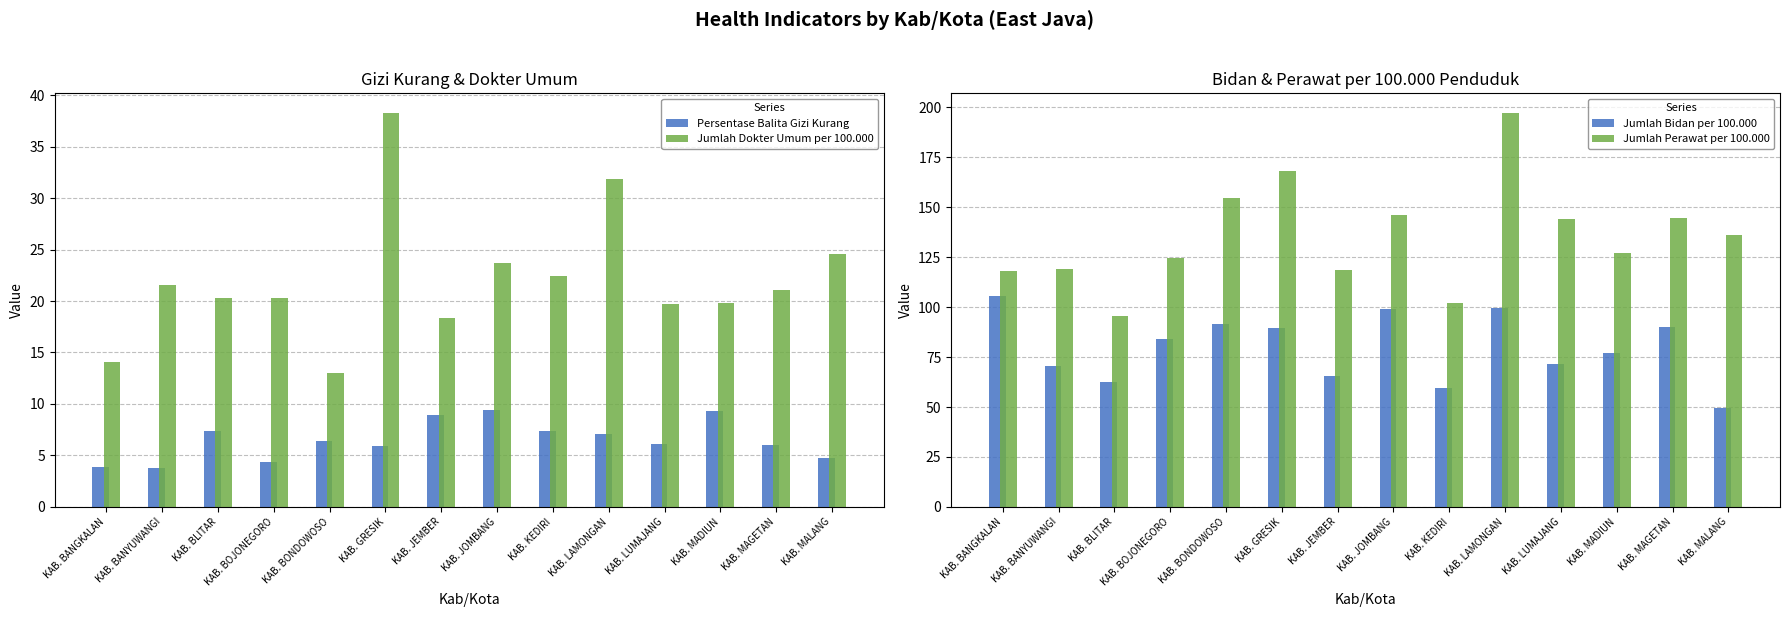

Reading right to left, what are all the values shown in this chart?

Persentase Balita Gizi Kurang: KAB. MALANG=4.8	KAB. MAGETAN=6.0	KAB. MADIUN=9.3	KAB. LUMAJANG=6.1	KAB. LAMONGAN=7.1	KAB. KEDIRI=7.4	KAB. JOMBANG=9.4	KAB. JEMBER=8.9	KAB. GRESIK=5.9	KAB. BONDOWOSO=6.4	KAB. BOJONEGORO=4.4	KAB. BLITAR=7.3	KAB. BANYUWANGI=3.8	KAB. BANGKALAN=3.9
Jumlah Dokter Umum per 100.000: KAB. MALANG=24.6	KAB. MAGETAN=21.0	KAB. MADIUN=19.8	KAB. LUMAJANG=19.7	KAB. LAMONGAN=31.8	KAB. KEDIRI=22.4	KAB. JOMBANG=23.7	KAB. JEMBER=18.3	KAB. GRESIK=38.3	KAB. BONDOWOSO=13.0	KAB. BOJONEGORO=20.3	KAB. BLITAR=20.2	KAB. BANYUWANGI=21.6	KAB. BANGKALAN=14.0
Jumlah Bidan per 100.000: KAB. MALANG=49.6	KAB. MAGETAN=89.9	KAB. MADIUN=76.9	KAB. LUMAJANG=71.4	KAB. LAMONGAN=99.5	KAB. KEDIRI=59.3	KAB. JOMBANG=99.2	KAB. JEMBER=65.5	KAB. GRESIK=89.4	KAB. BONDOWOSO=91.4	KAB. BOJONEGORO=84.0	KAB. BLITAR=62.4	KAB. BANYUWANGI=70.7	KAB. BANGKALAN=105.6
Jumlah Perawat per 100.000: KAB. MALANG=135.9	KAB. MAGETAN=144.4	KAB. MADIUN=127.0	KAB. LUMAJANG=144.0	KAB. LAMONGAN=197.1	KAB. KEDIRI=102.3	KAB. JOMBANG=146.0	KAB. JEMBER=118.5	KAB. GRESIK=168.3	KAB. BONDOWOSO=154.5	KAB. BOJONEGORO=124.8	KAB. BLITAR=95.4	KAB. BANYUWANGI=119.3	KAB. BANGKALAN=118.0